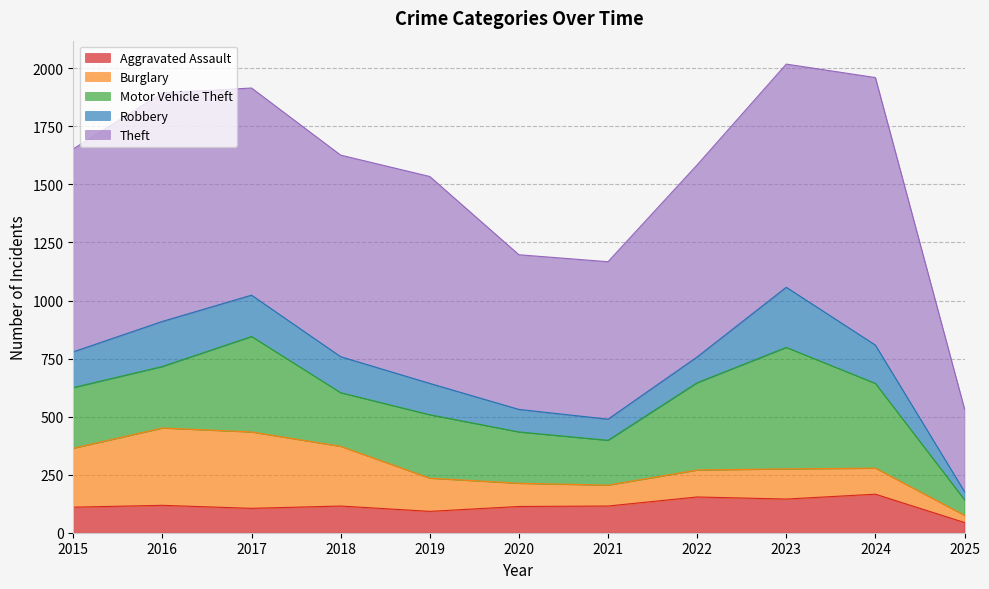

At which category does Aggravated Assault reach its first local valley?

2017